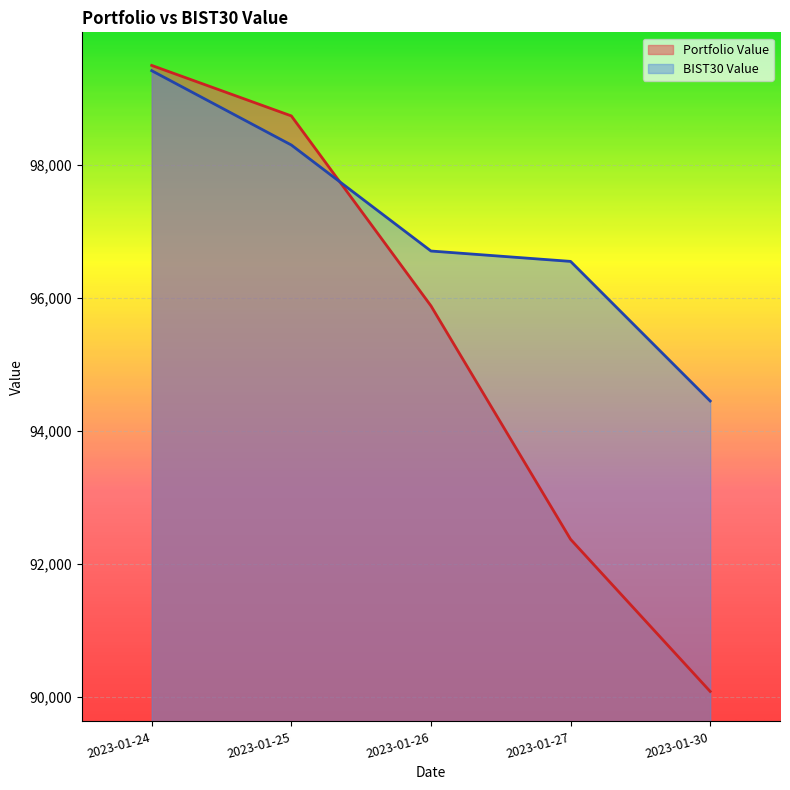

Rank the categories by Portfolio Value value from highest to lowest.

2023-01-24, 2023-01-25, 2023-01-26, 2023-01-27, 2023-01-30